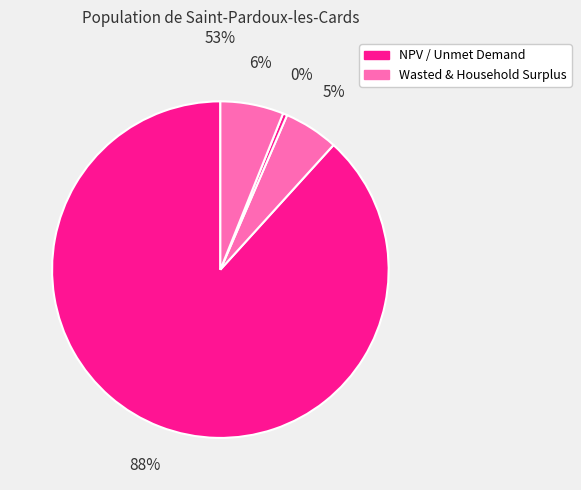

How many slices are in this pie chart?

4